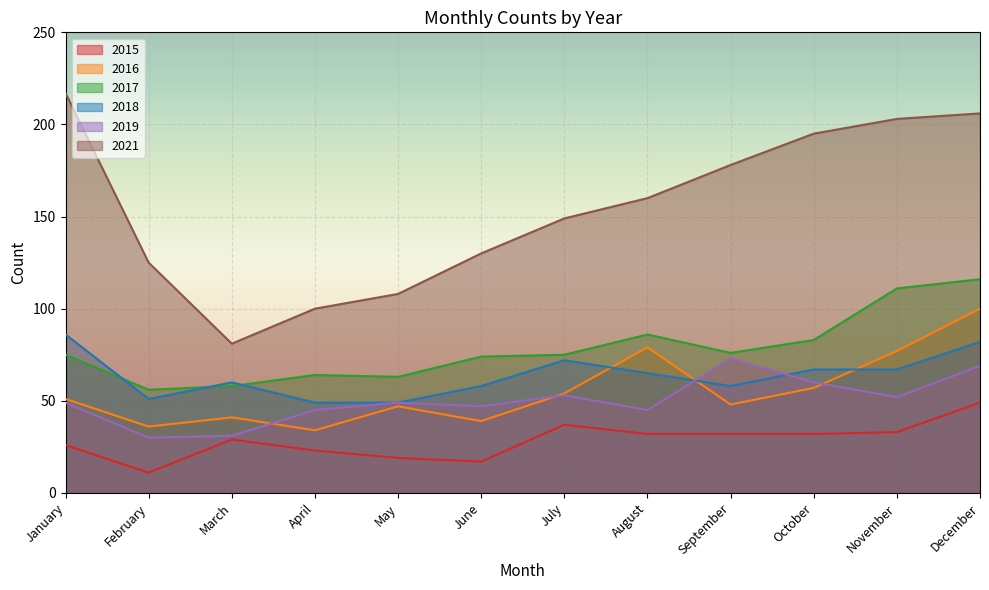

What is the difference between the 2021 values at August and February?

35